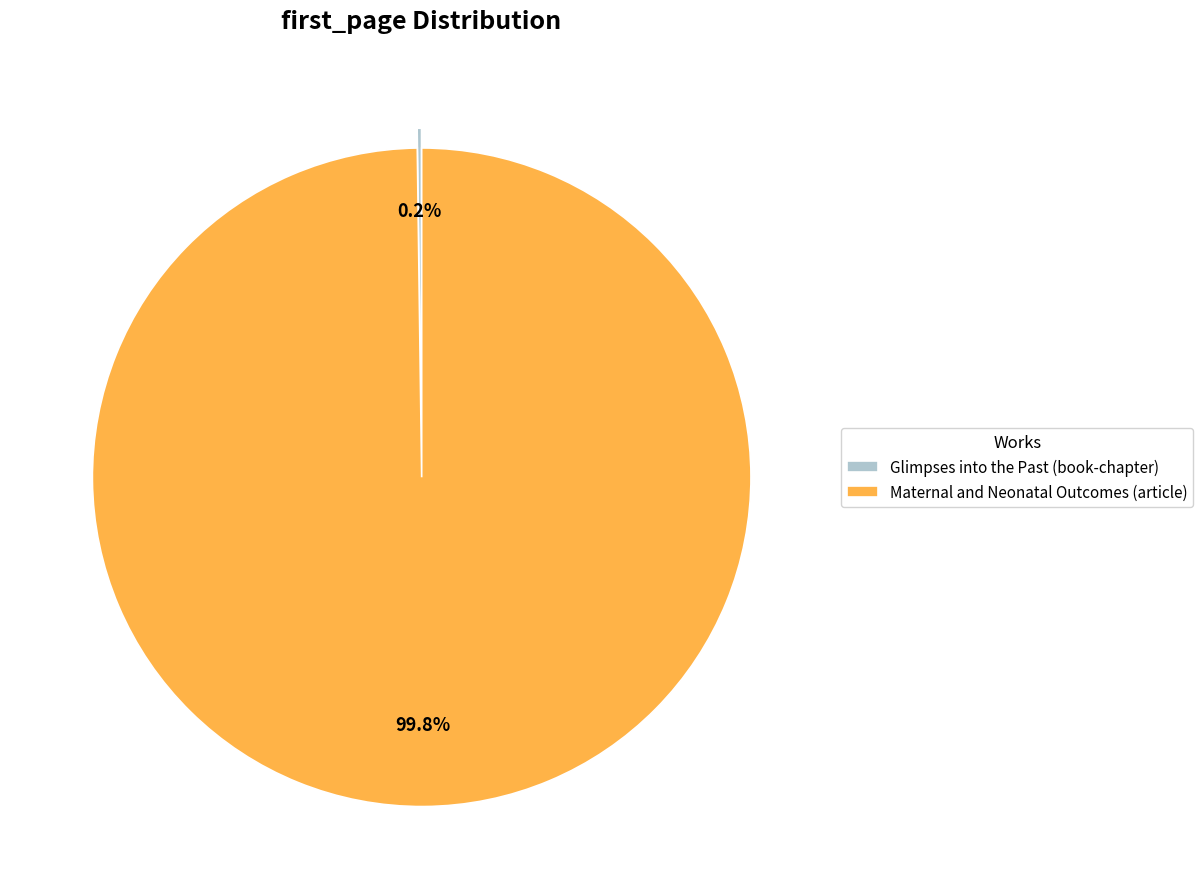

Does Maternal and Neonatal Outcomes (article) represent more than half of the total?

Yes